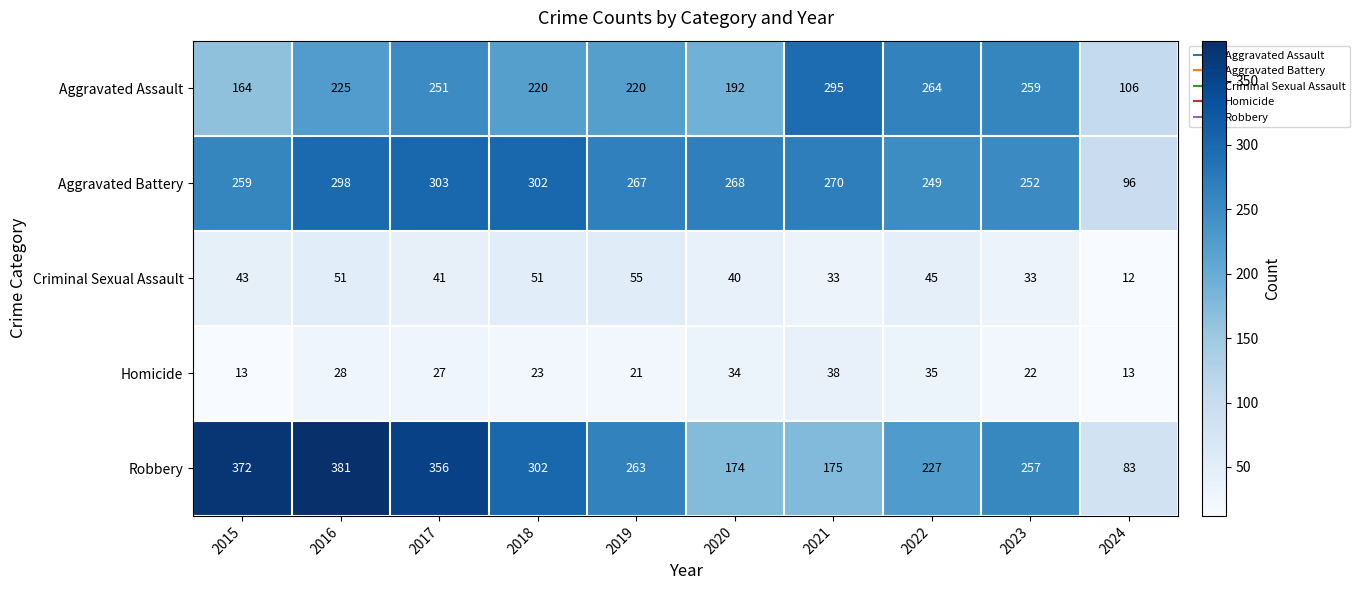

What is the difference between the Aggravated Battery values at 2022 and 2015?

10